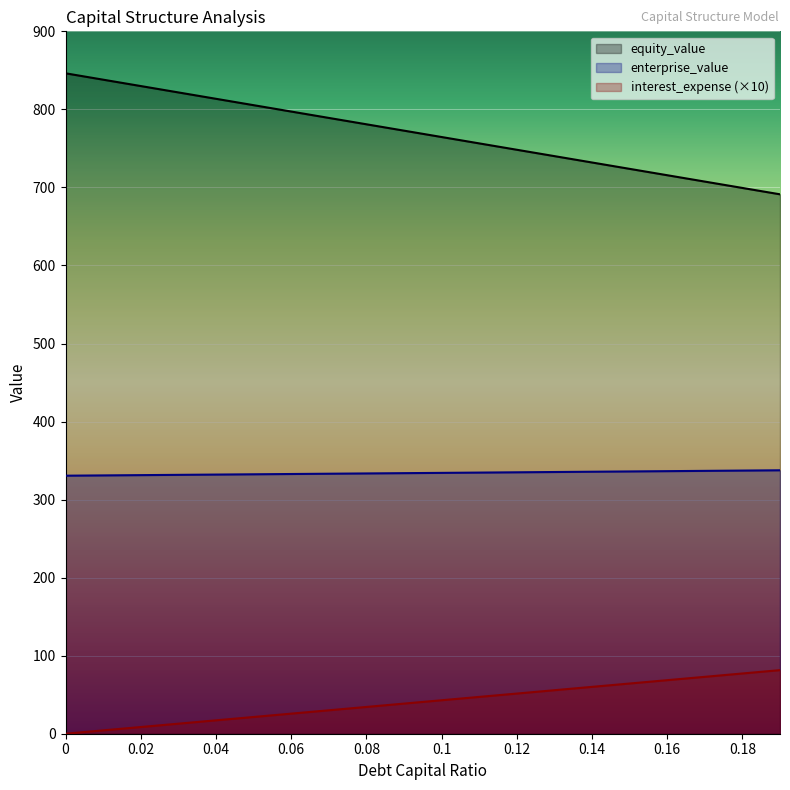

What is the spread (max minus min) of values at 0.14?

671.9